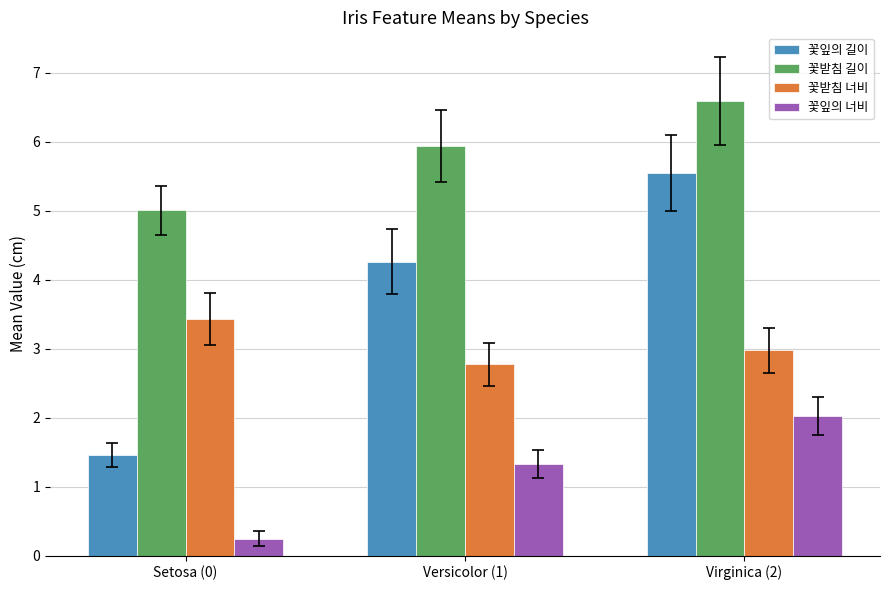

What value does the 꽃받침 너비 series have at Versicolor (1)?

2.8